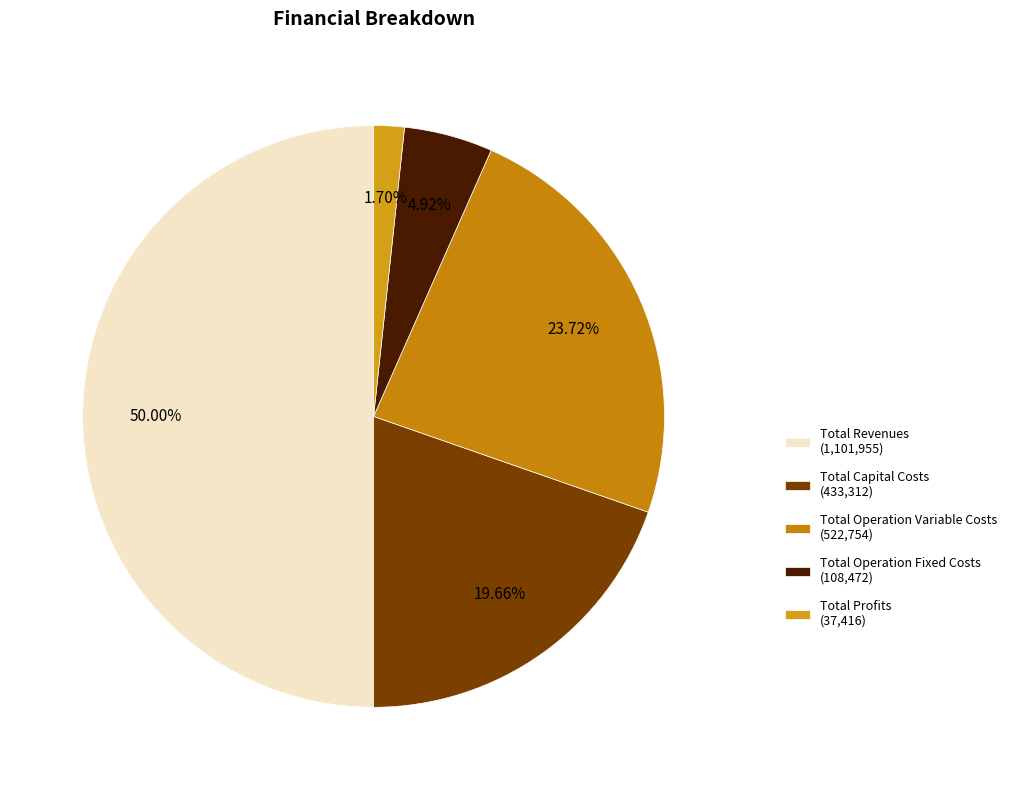

To the nearest percent, what is the difference between the Total Capital Costs and Total Operation Fixed Costs slice percentages?

15%